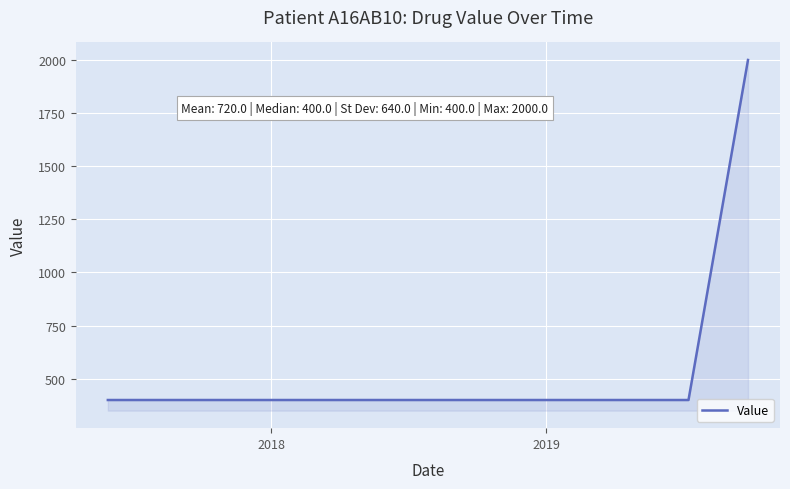

What is the difference between the maximum and second lowest values?

1600.0